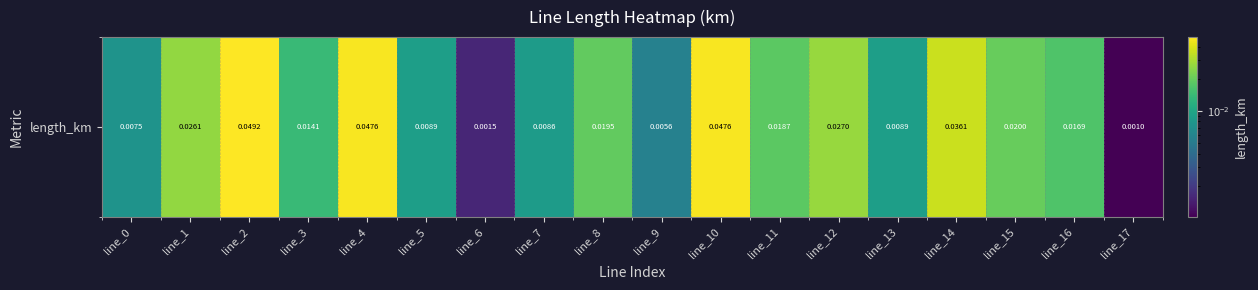

Between line_2 and line_14, which is larger?

line_2